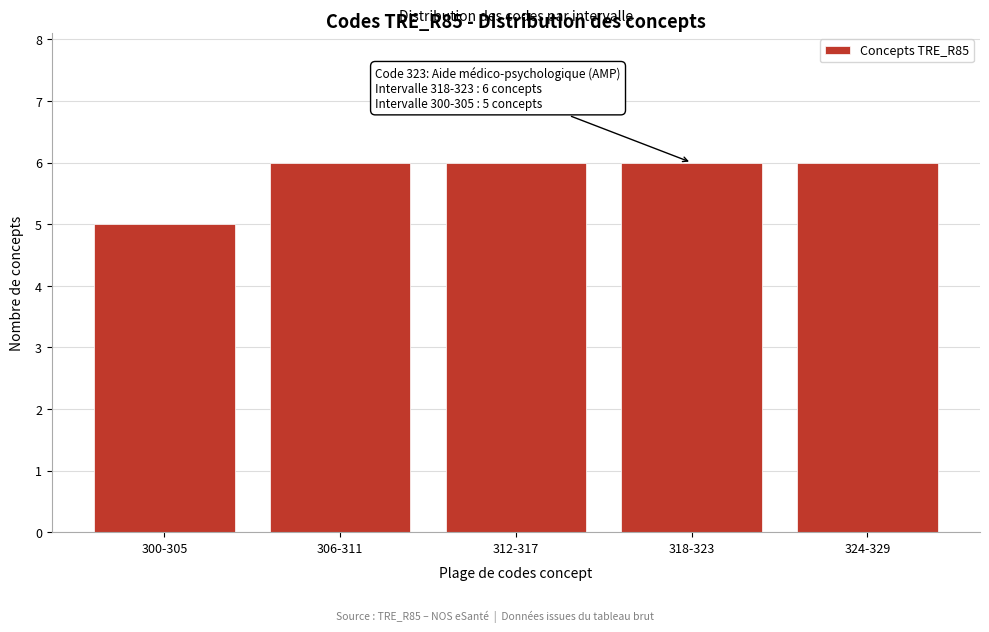

Reading right to left, what are all the values shown in this chart?

324-329=6	318-323=6	312-317=6	306-311=6	300-305=5